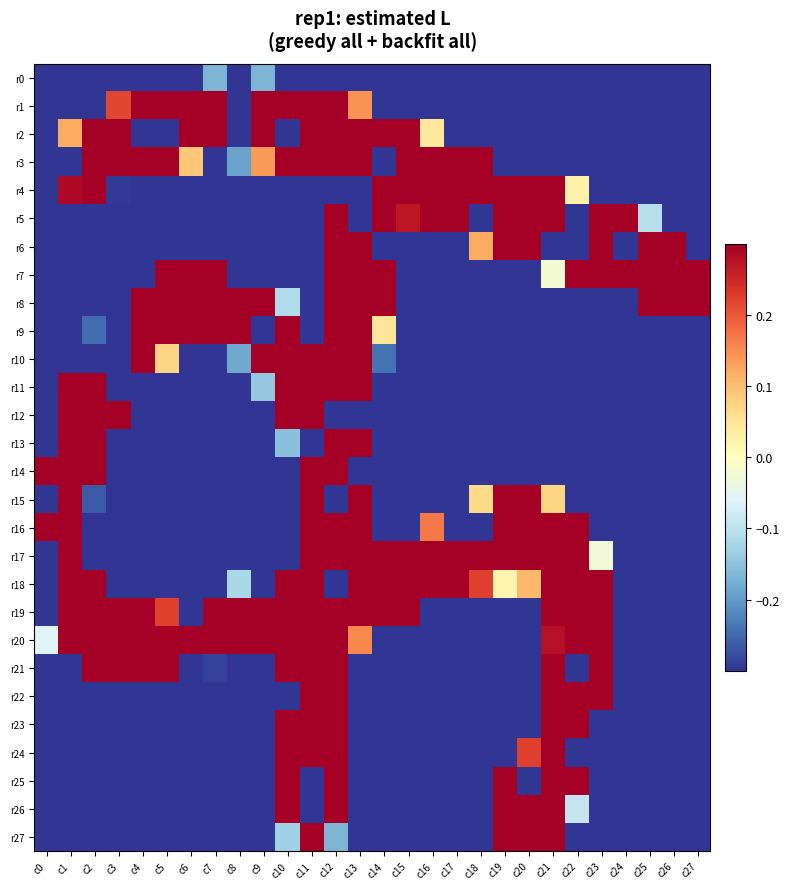

Between c13 and c2, which is larger?

c13